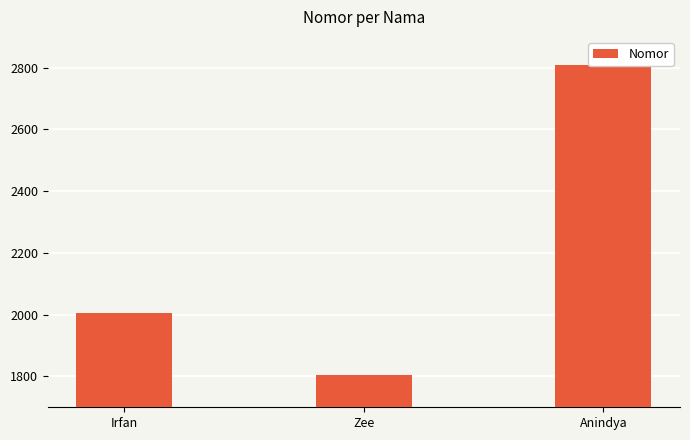

What is the average value?

2207